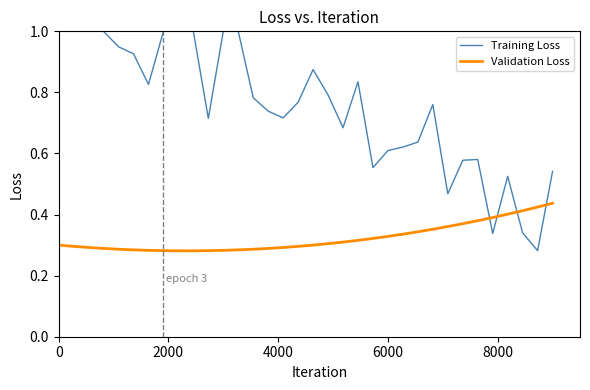

How many intersections are there between Validation Loss and Training Loss?

4